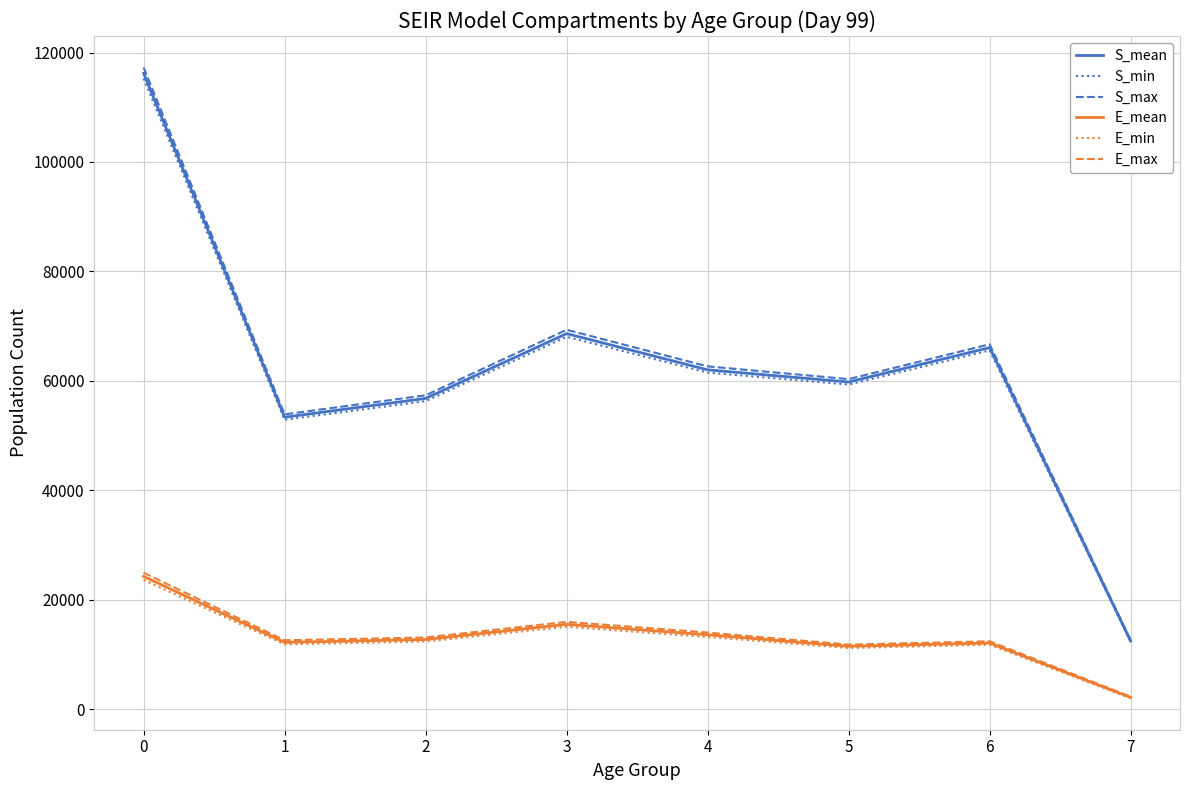

Is the value of S_mean at 5 greater than the value of E_mean at 7?

Yes